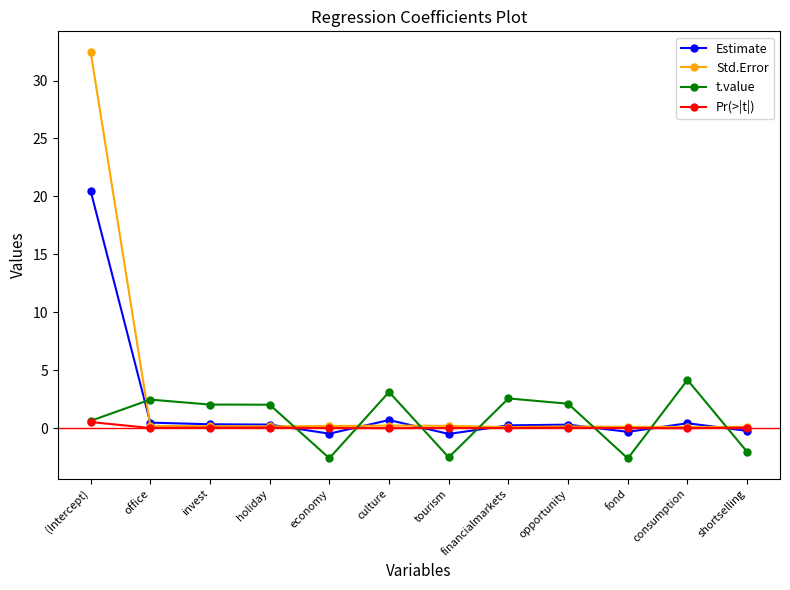

What is the spread (max minus min) of values at office?

2.4